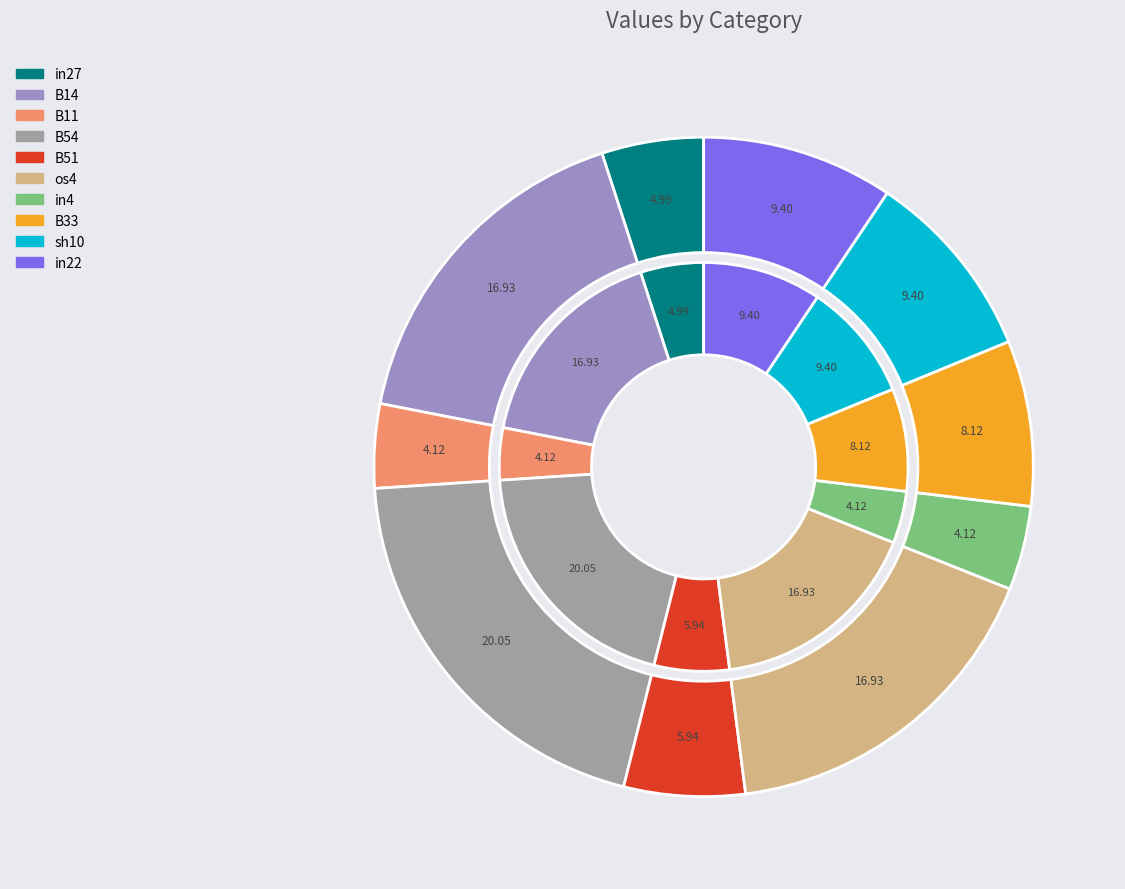

What percentage do B11 and in27 together represent?

9.1%